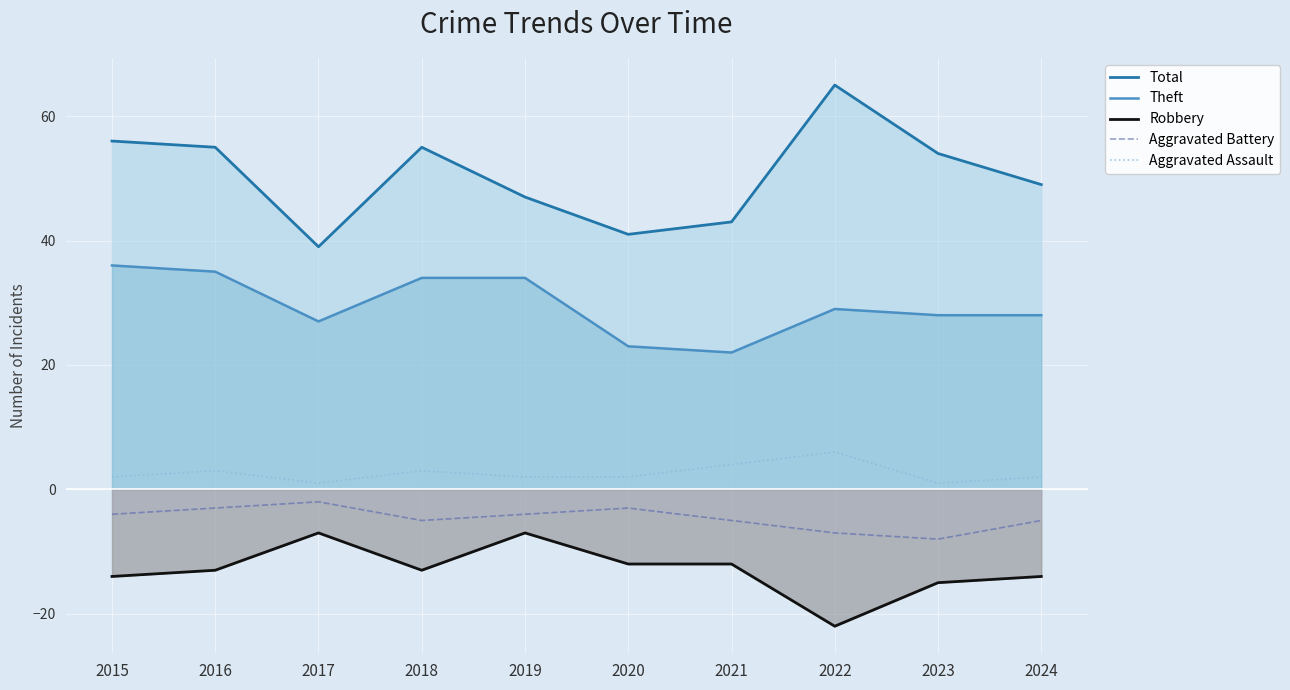

Reading right to left, transcribe all the data shown in this chart.

Total: 49	54	65	43	41	47	55	39	55	56
Theft: 28	28	29	22	23	34	34	27	35	36
Robbery: -14	-15	-22	-12	-12	-7	-13	-7	-13	-14
Aggravated Battery: -5	-8	-7	-5	-3	-4	-5	-2	-3	-4
Aggravated Assault: 2	1	6	4	2	2	3	1	3	2